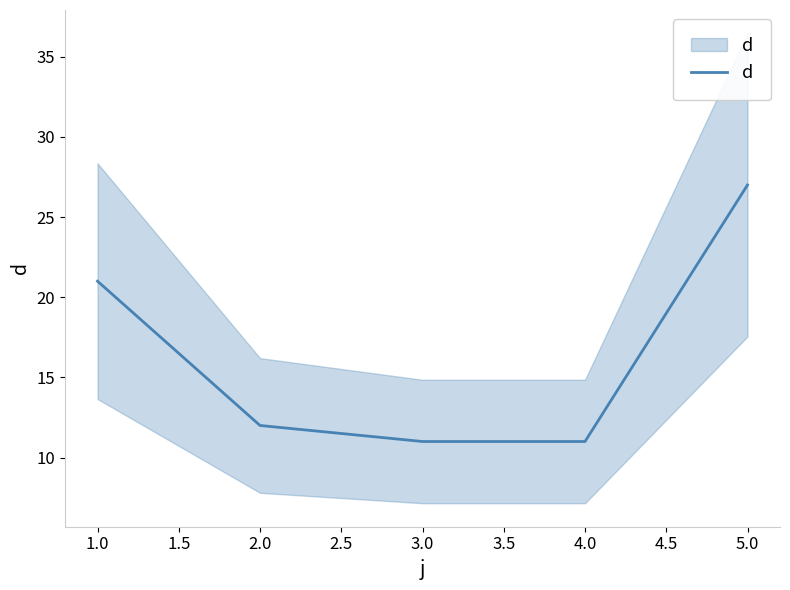

How many lines are shown in the chart?

1